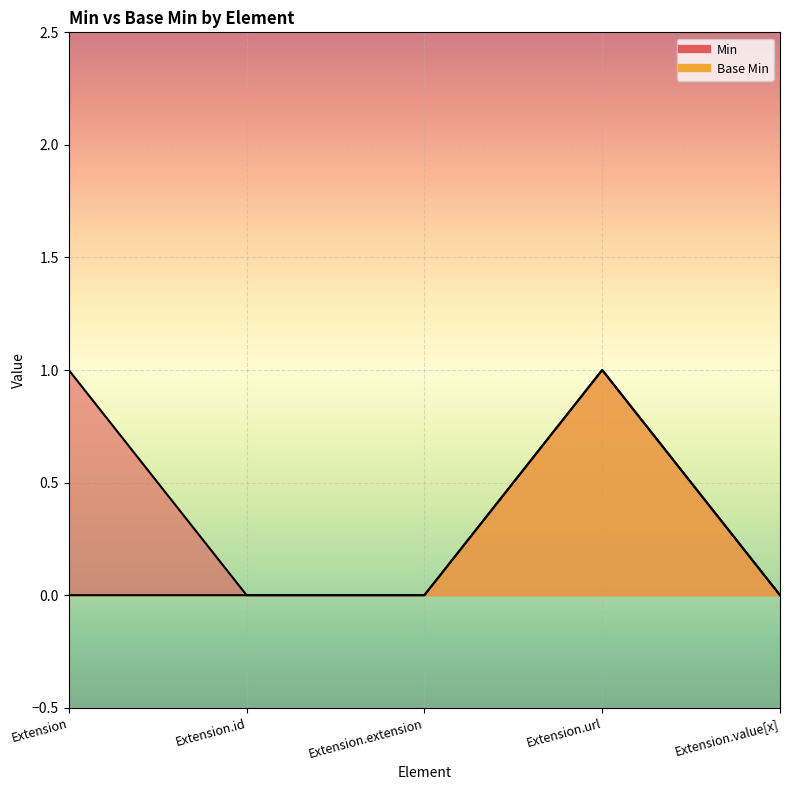

Which series has the largest total across all categories?

Min